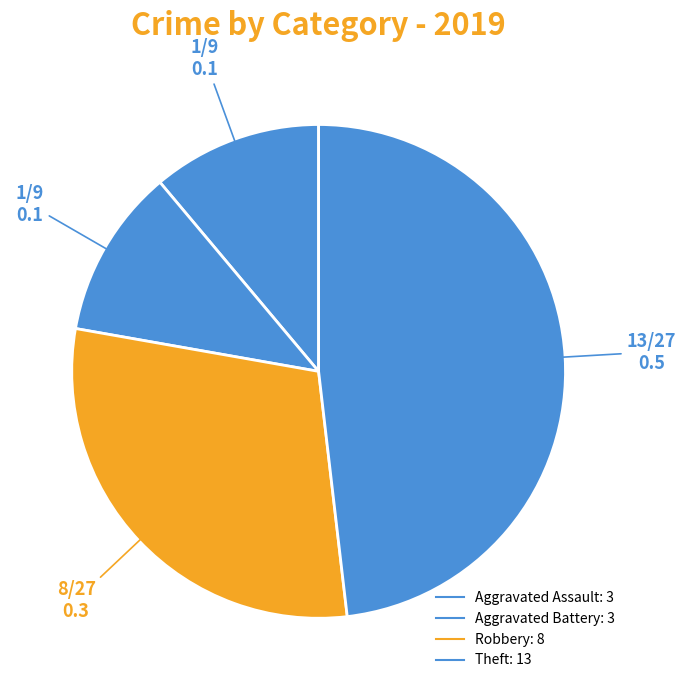

Count the number of slices in the pie.

4